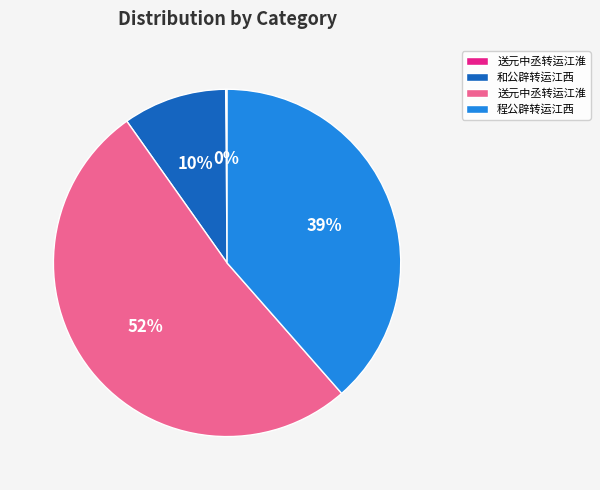

To the nearest percent, what is the average slice percentage?

25%